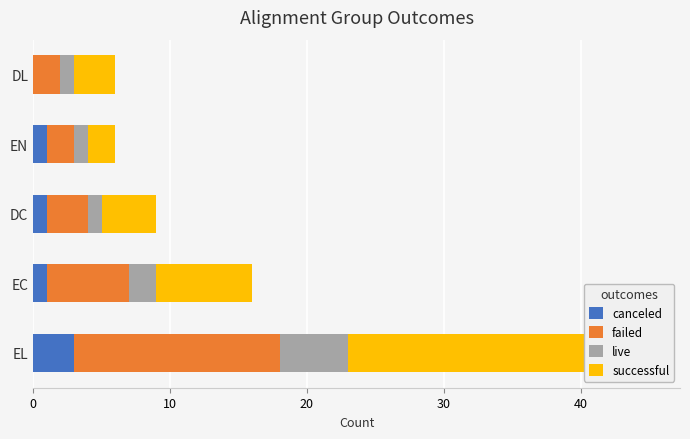

What is the value of the failed bar at the 1st from the left?

15